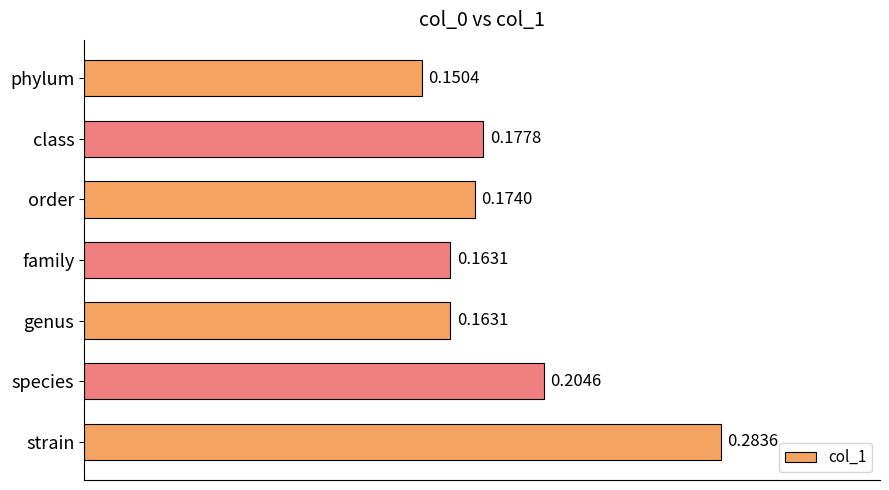

How many values are between 0 and 1?

7